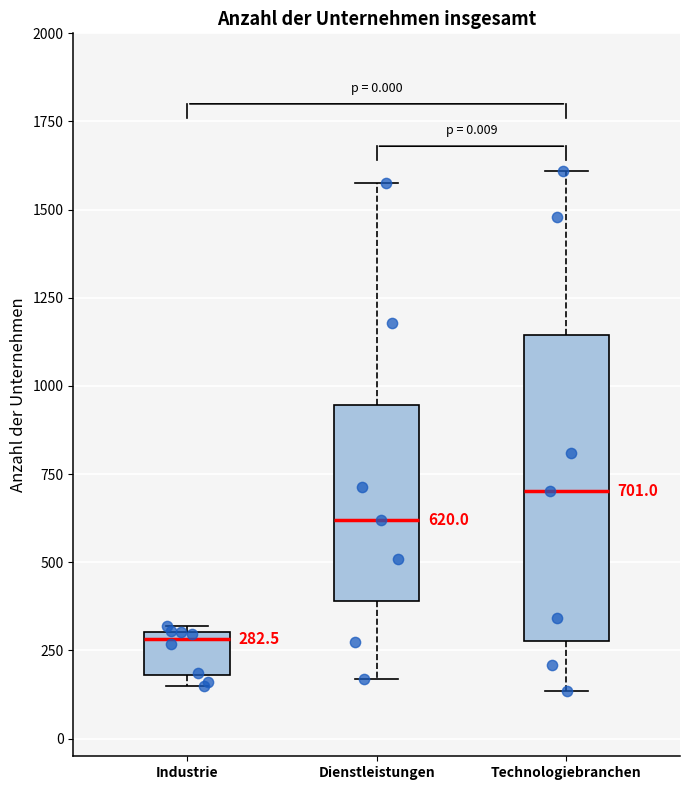

Which box has the highest median line?

Technologiebranchen